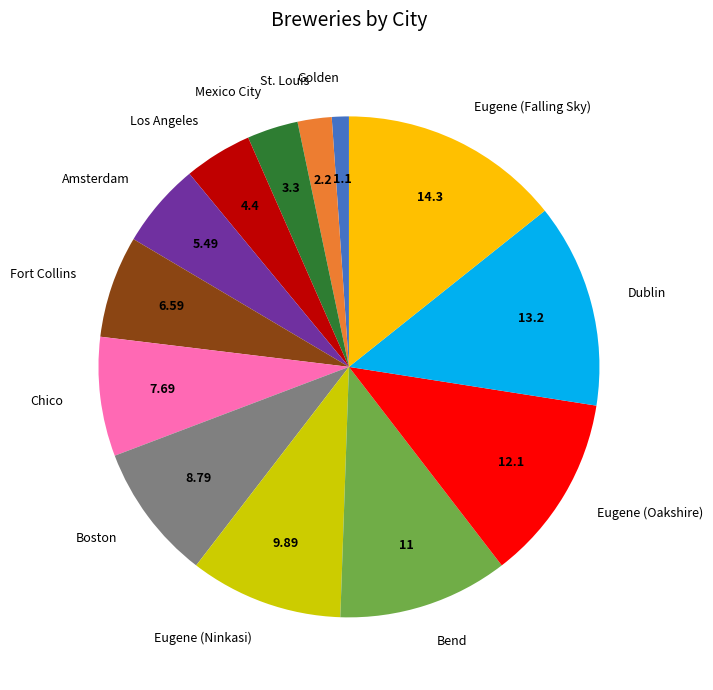

Which has a higher value, Bend or Golden?

Bend